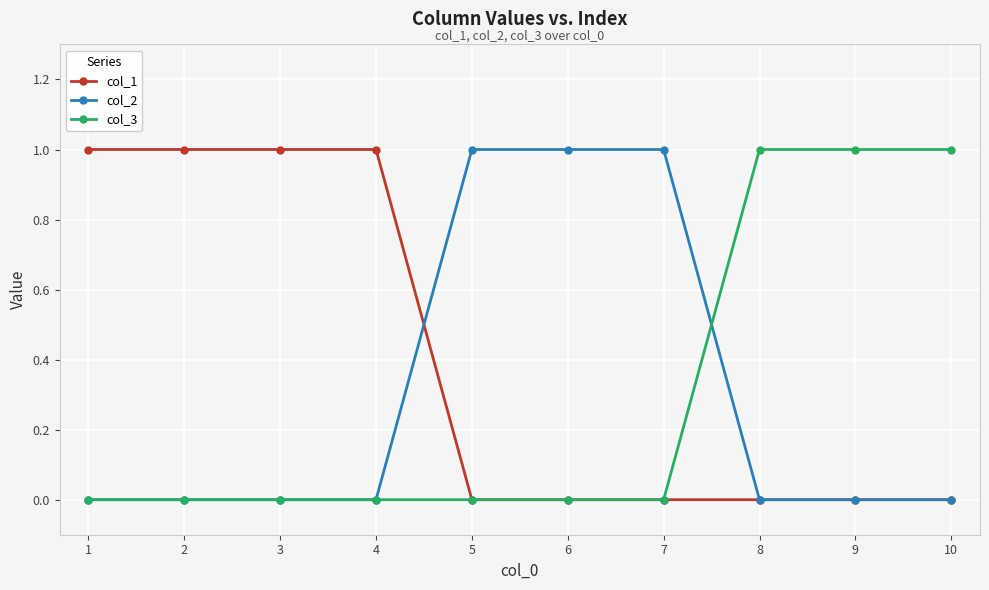

True or false: col_2 has a value of 0 at 4.

True